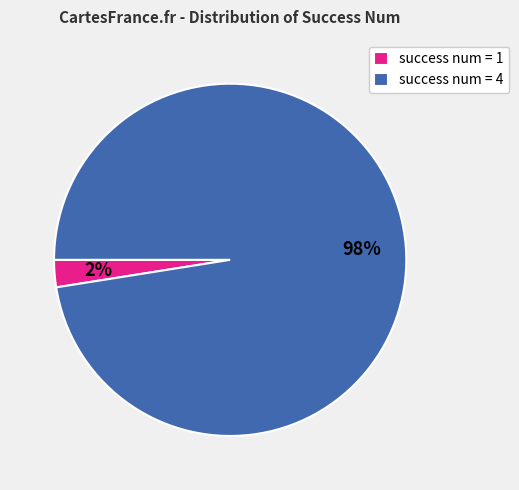

Is the sum of success num = 4 and success num = 1 greater than half?

Yes